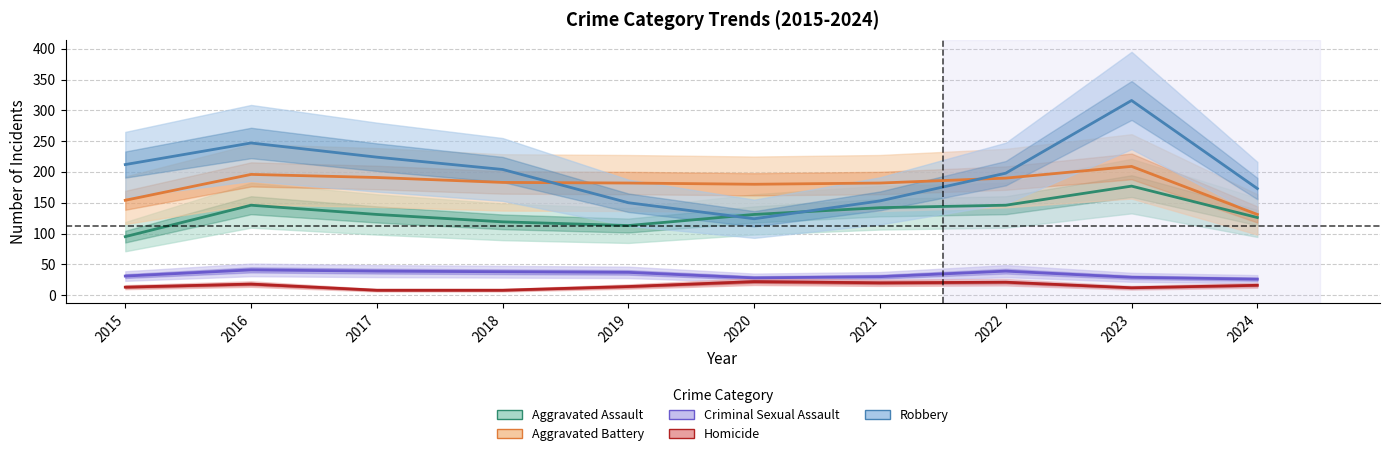

Rank the categories by Robbery value from lowest to highest.

2020, 2019, 2021, 2024, 2022, 2018, 2015, 2017, 2016, 2023